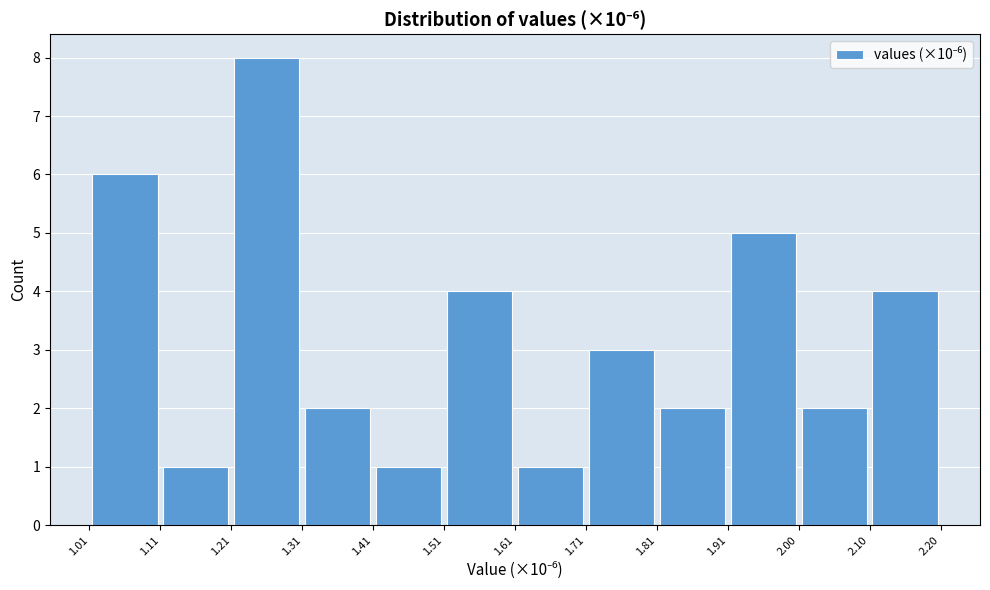

Reading left to right, list every bar in this chart as the range it spans on the x-axis followed by its height. The values are not printed on the chart, so give them approximately, as read against the axis.

1.01 to 1.11: 6
1.11 to 1.21: 1
1.21 to 1.31: 8
1.31 to 1.41: 2
1.41 to 1.51: 1
1.51 to 1.61: 4
1.61 to 1.71: 1
1.71 to 1.81: 3
1.81 to 1.91: 2
1.91 to 2.00: 5
2.00 to 2.10: 2
2.10 to 2.20: 4